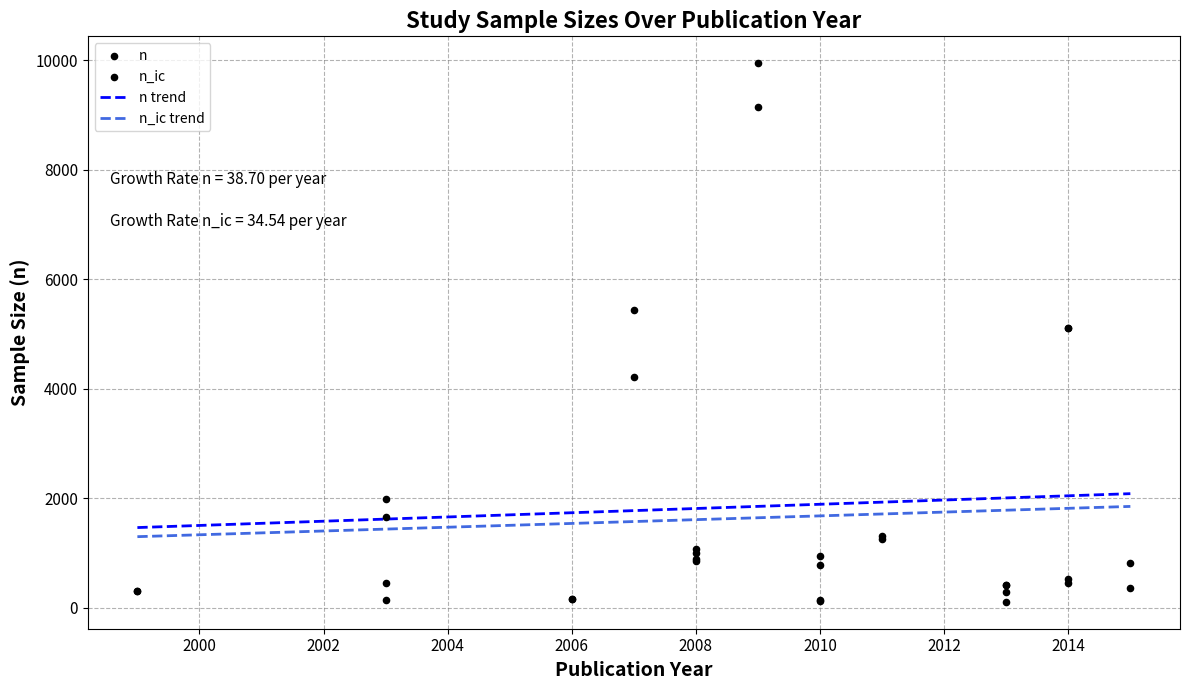

Which series reaches the minimum Y coordinate?

n_ic